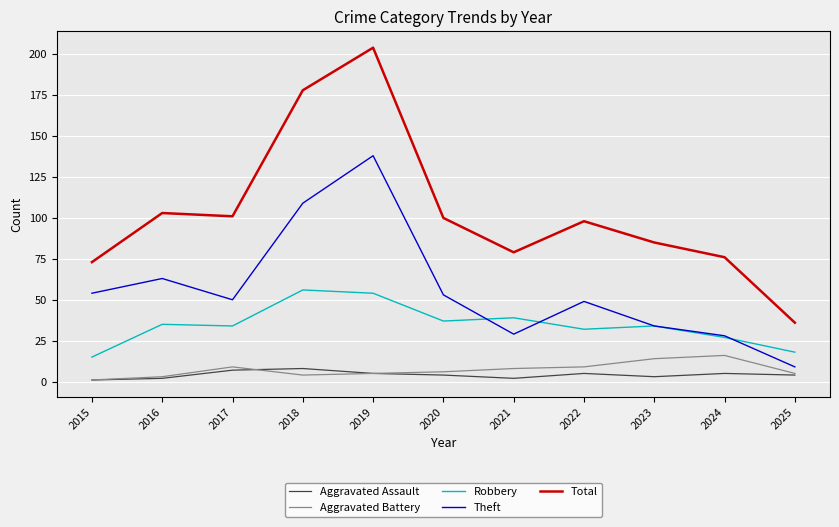

Which category has the lowest value in the Theft series?

2025